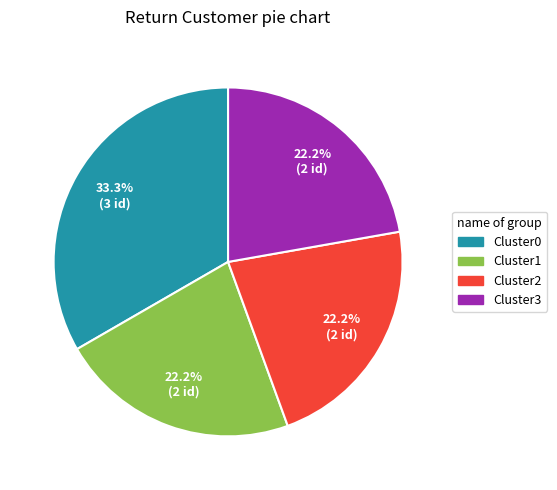

What is the ratio of the value at Cluster1 to the value at Cluster3?

1.0